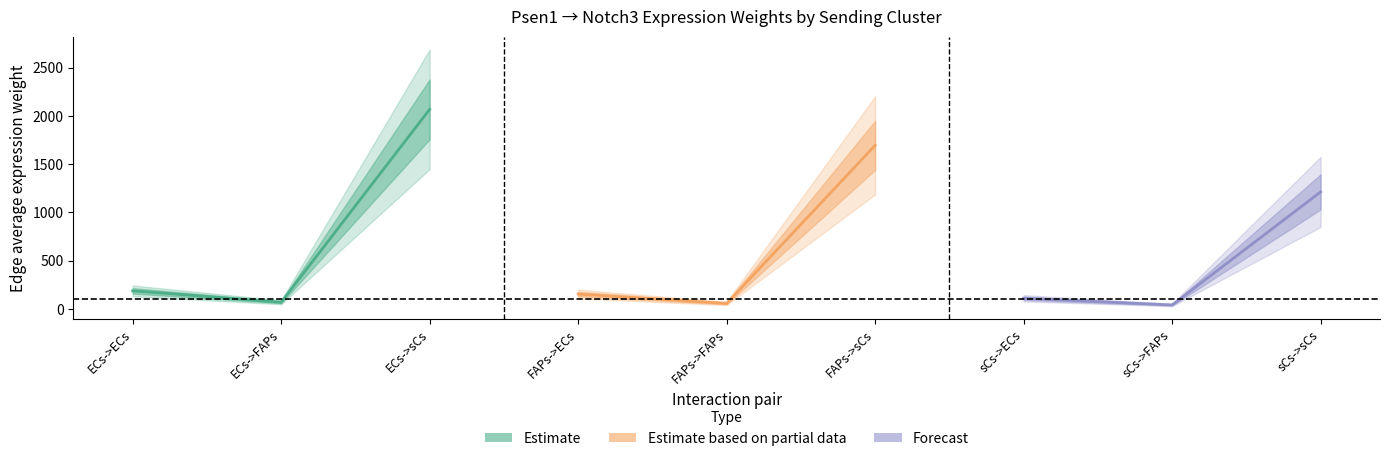

Which series has the widest spread of values?

Estimate